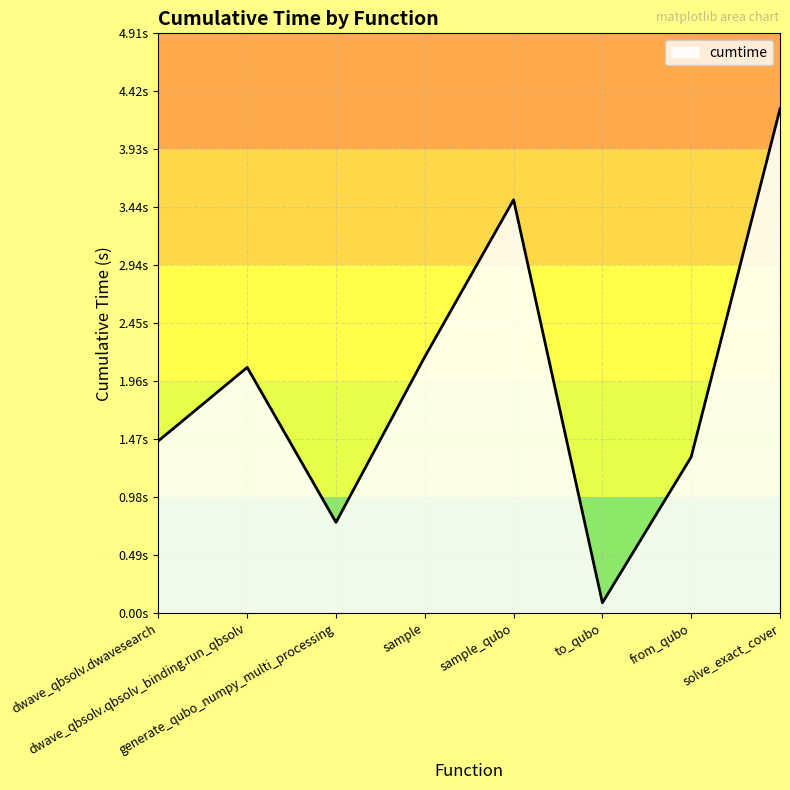

Does the chart display data point markers on the line(s)?

No